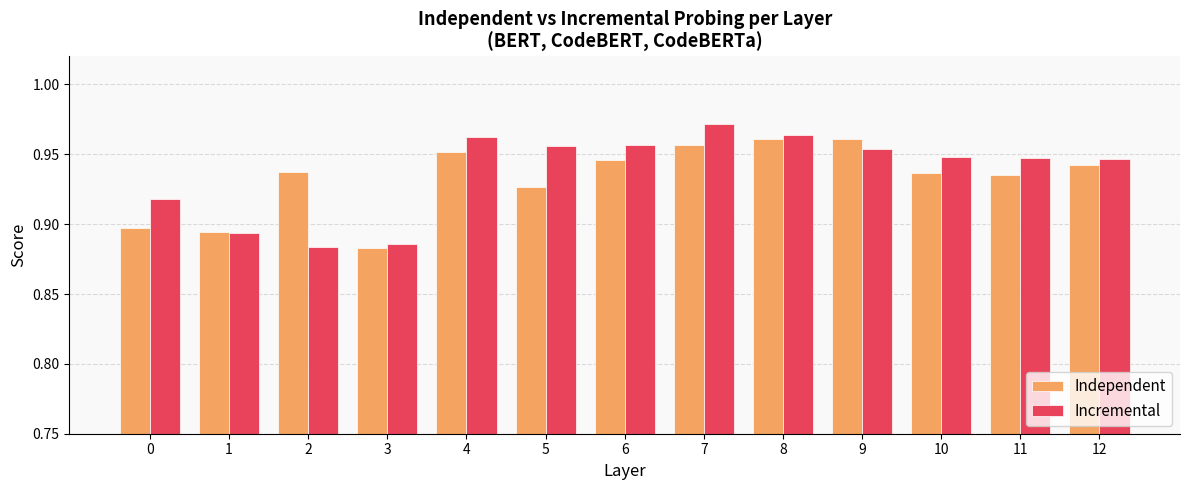

At which label is Independent closest to 0?

3